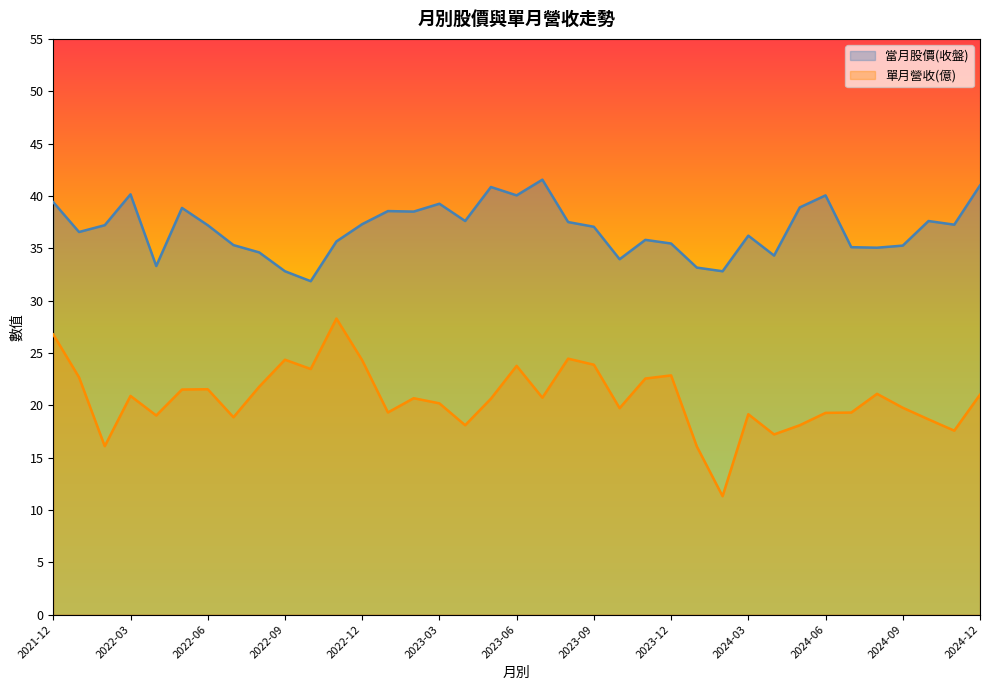

How many values in the 單月營收(億) series are below 20?

16